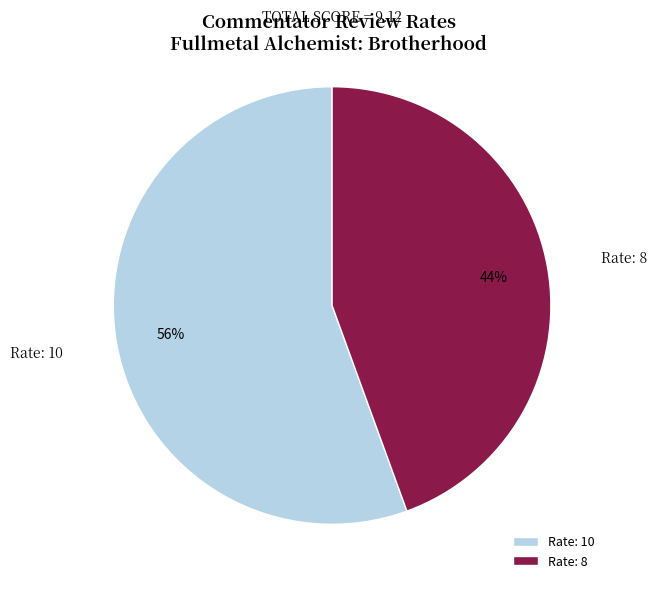

True or false: Rate: 10 accounts for 68% of the total.

False